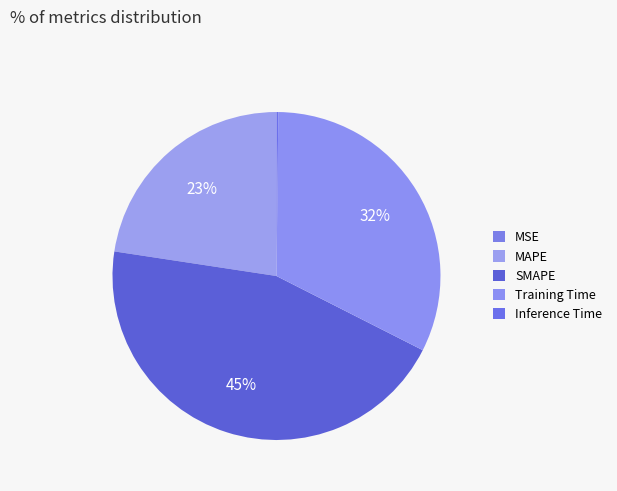

Is there any slice that represents more than half of the pie?

No